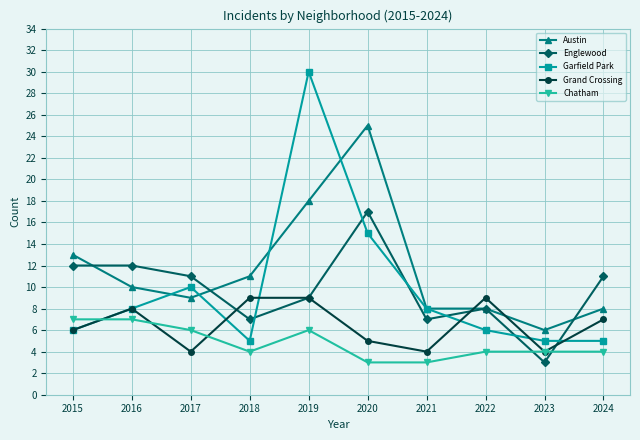

How many intersections are there between Grand Crossing and Austin?

2